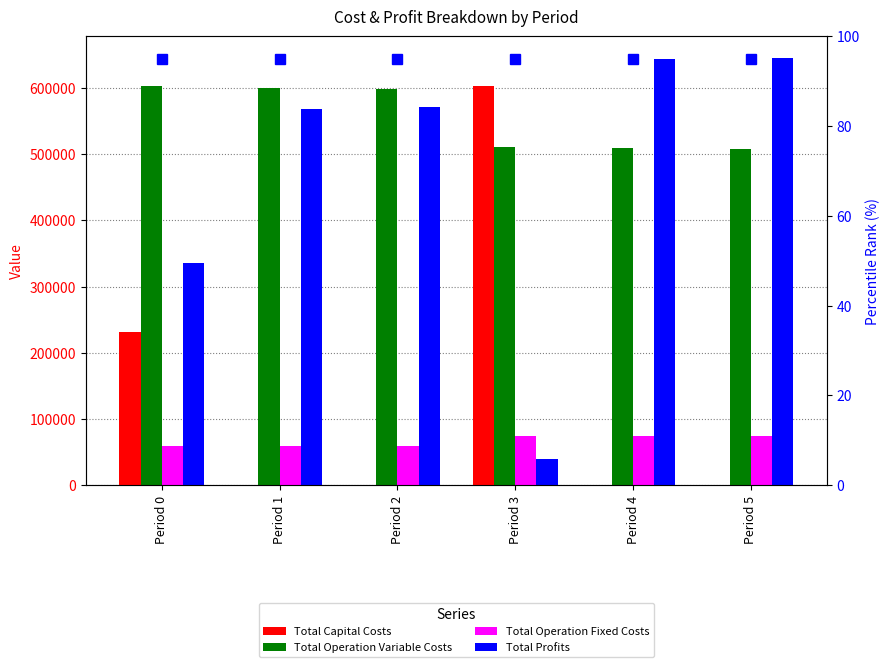

What is the difference between the maximum and second lowest values in the Total Profits series?

309867.0